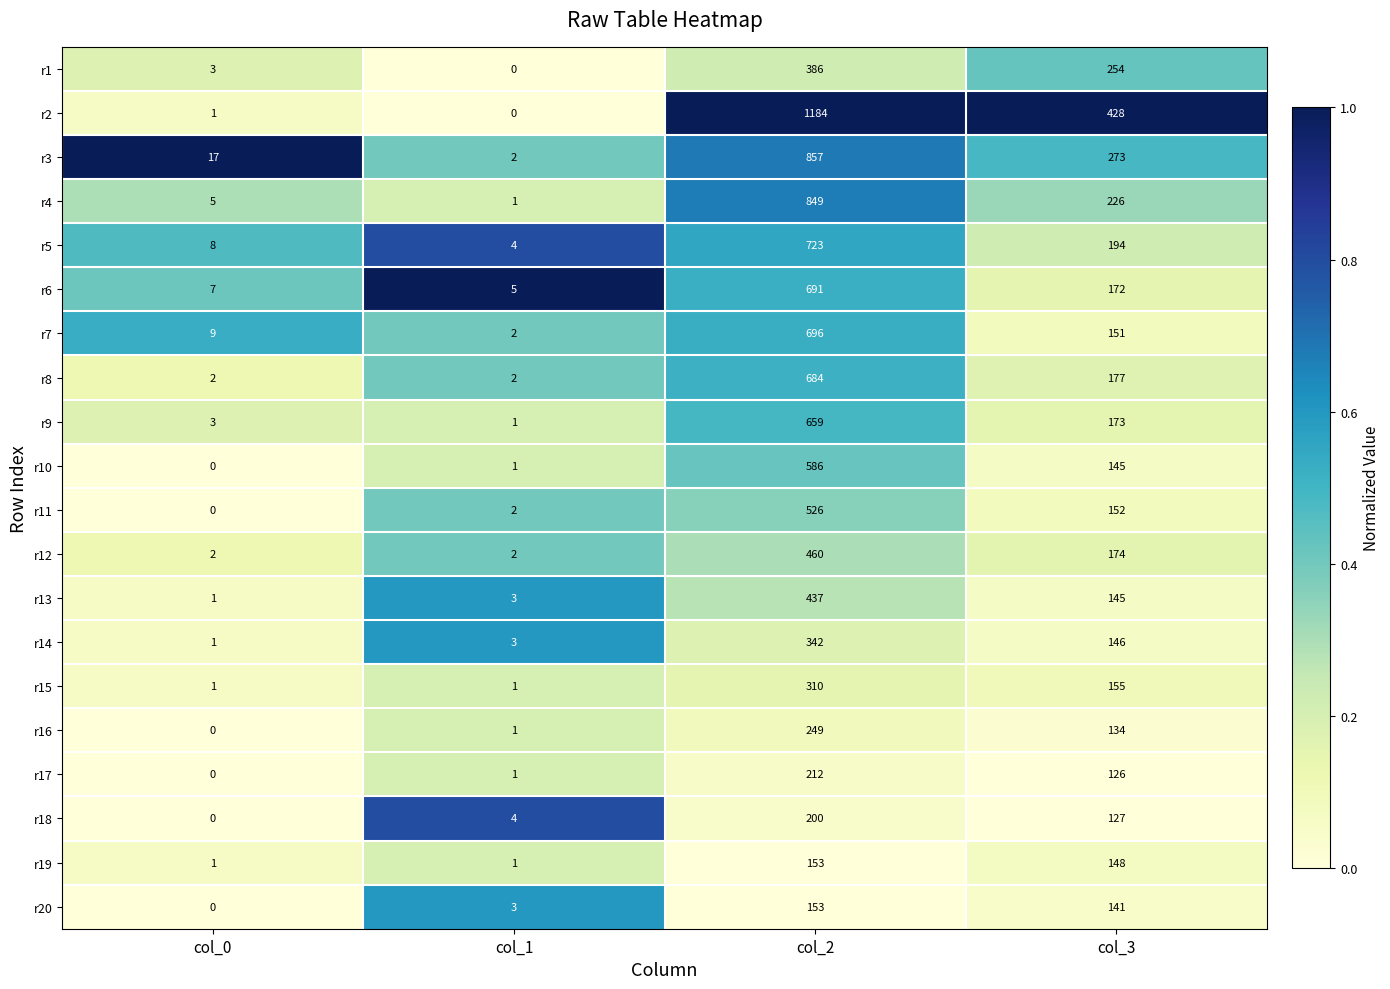

The r10 series shows 0 at col_0. True or false?

True